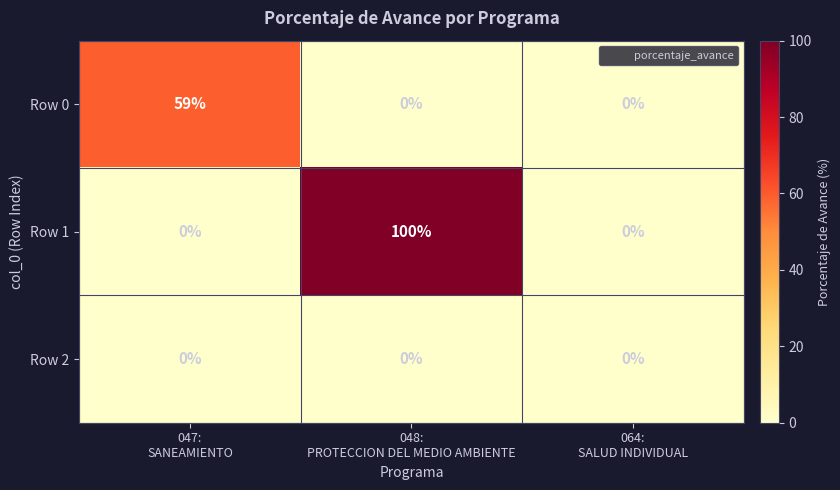

How many data points does each series have?

3